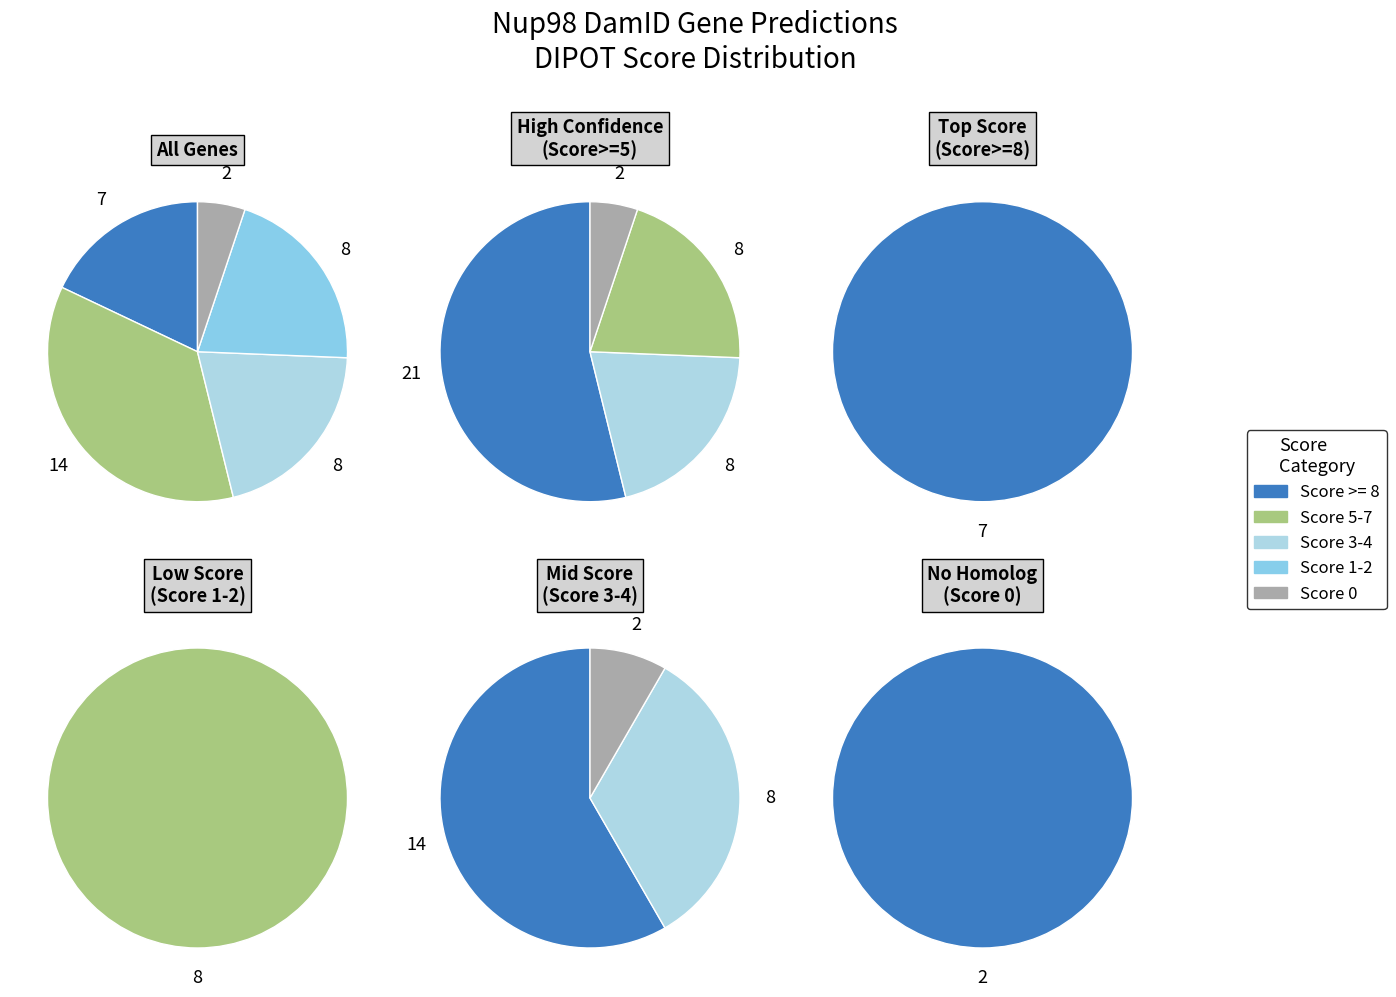

Is it true that Score 1-2 is 21% of the pie?

True